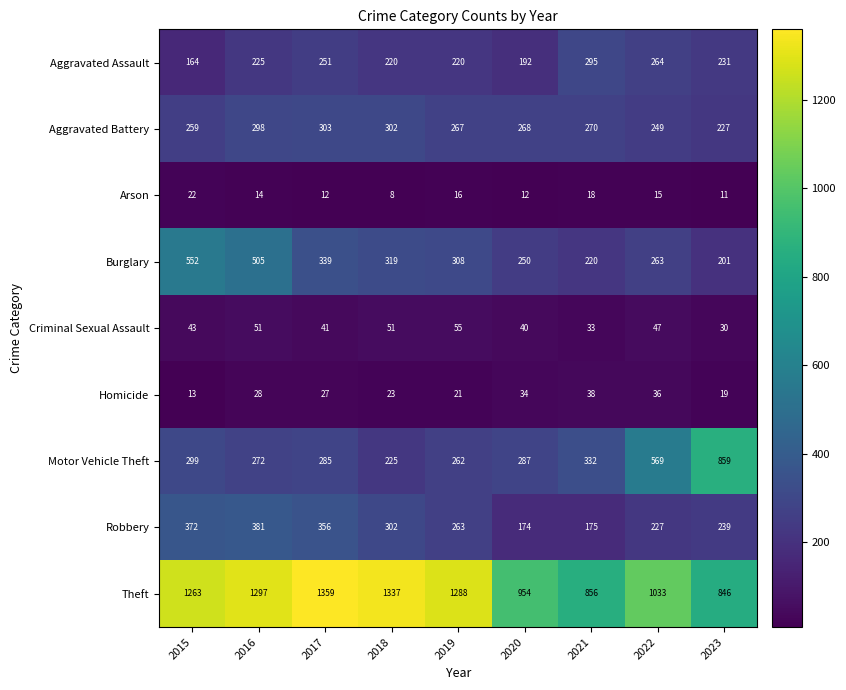

Between 2019 and 2022, which series saw the biggest shift?

Motor Vehicle Theft